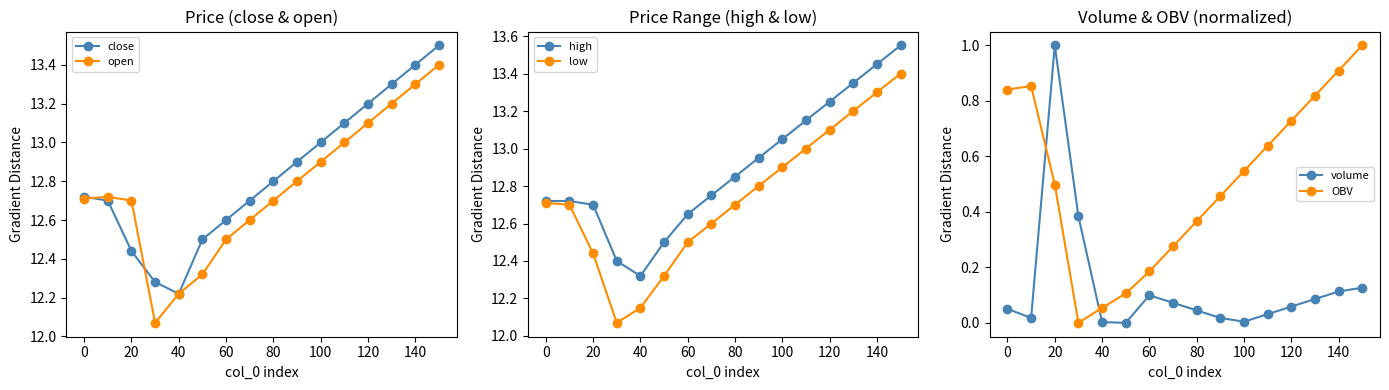

True or false: low and volume cross at least once.

False